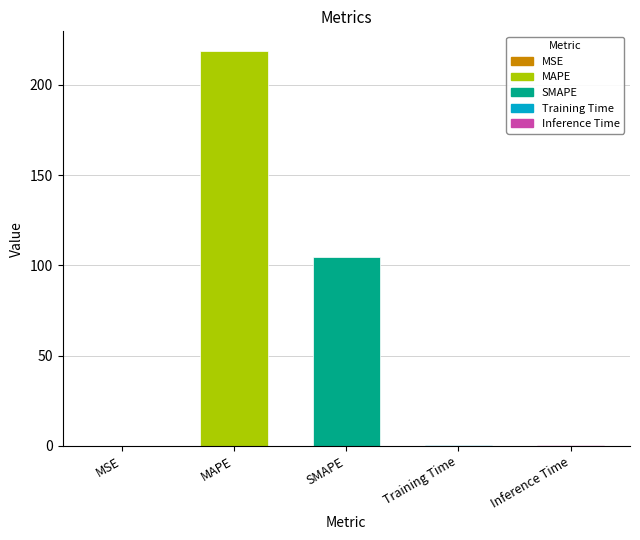

What position from the left is MAPE?

2